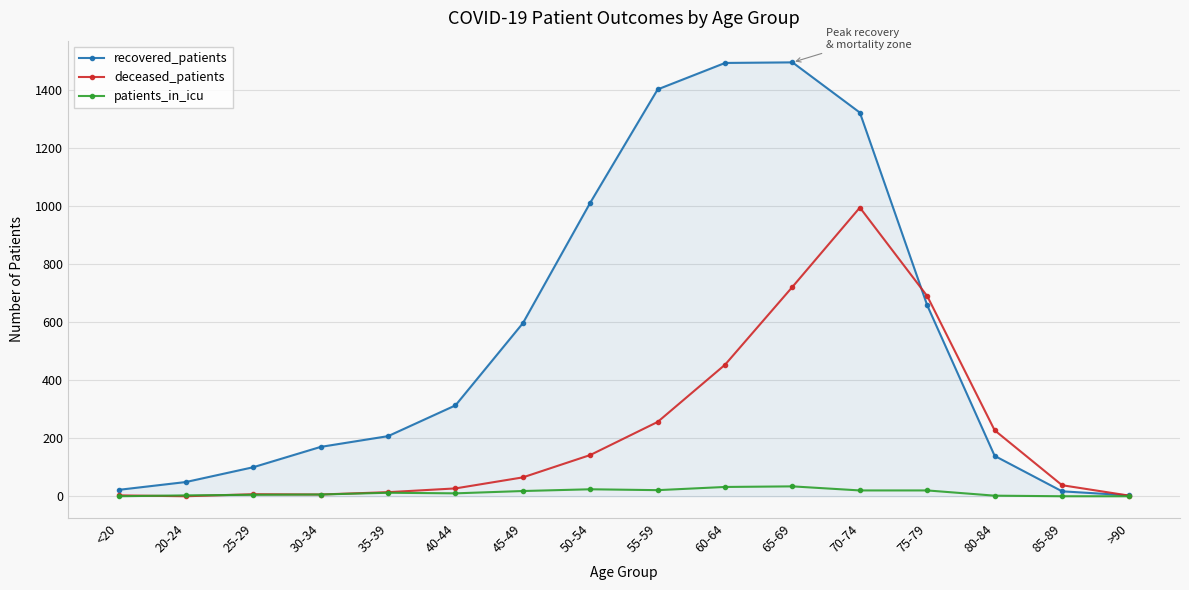

Is the value of patients_in_icu at 60-64 greater than the value of recovered_patients at 85-89?

Yes